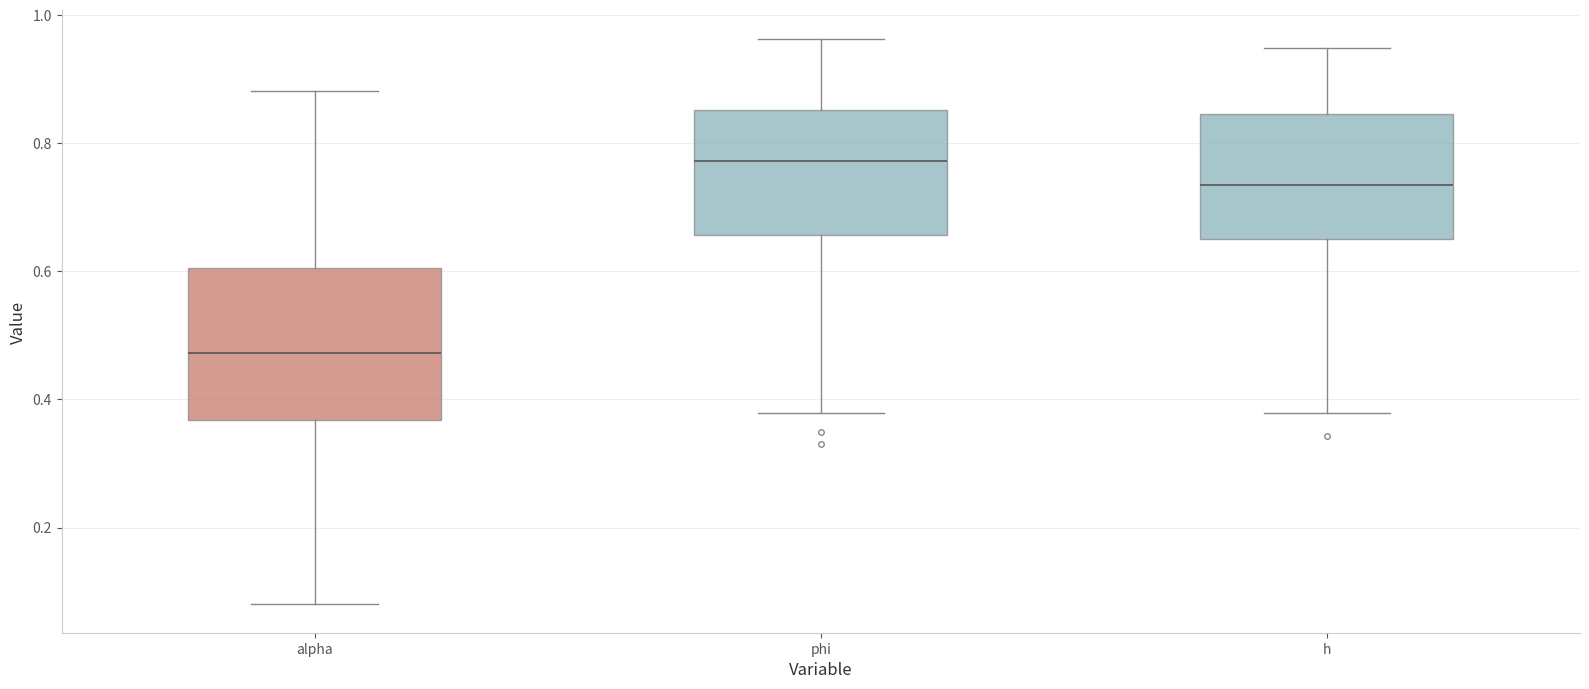

Which box's median line is the highest?

phi